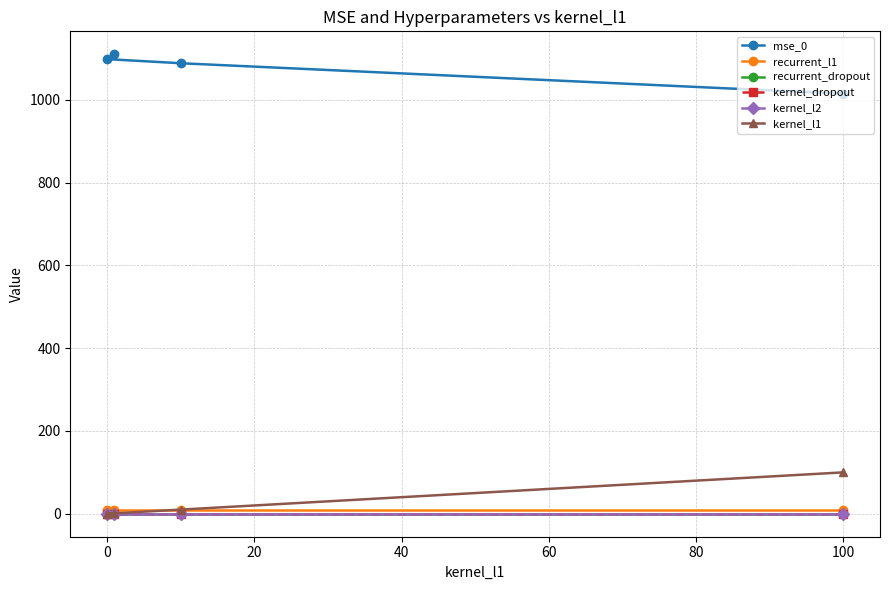

Rank the series by their maximum value, from lowest to highest.

kernel_l2, recurrent_dropout, kernel_dropout, recurrent_l1, kernel_l1, mse_0